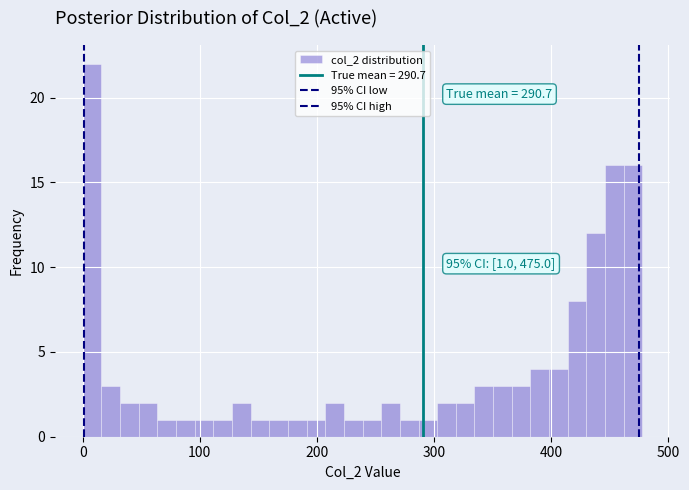

Read against the x-axis, roughly where is the centre of the tallest bar?

10